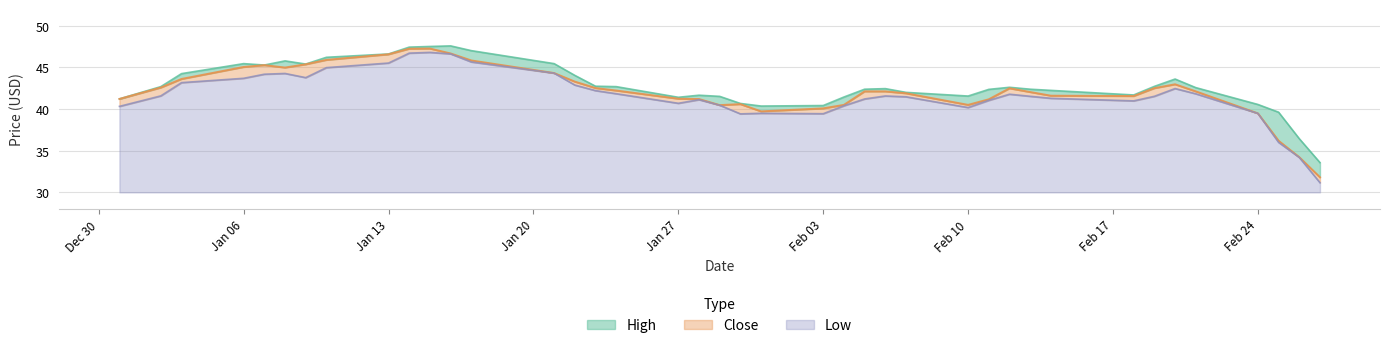

Is it true that Close equals 42.1 at 2020-02-05?

True